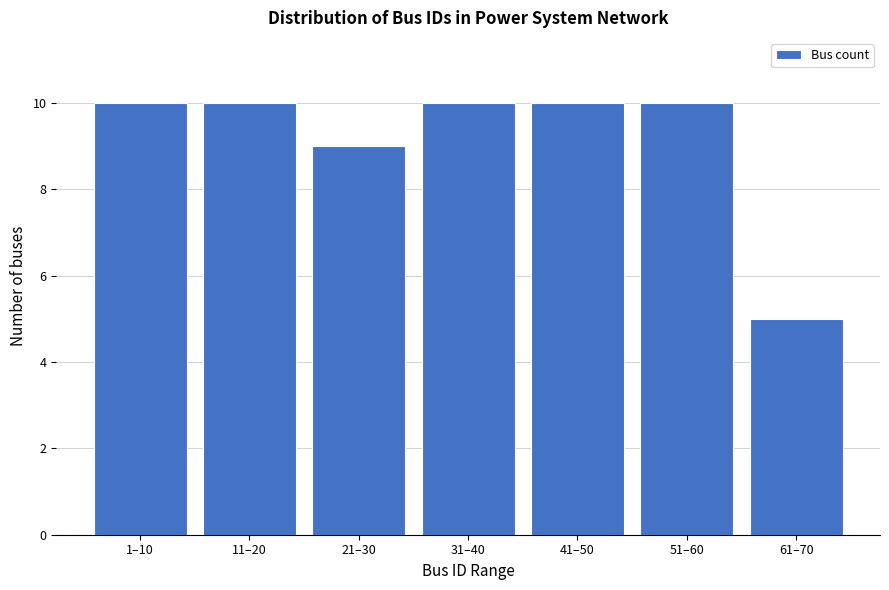

Reading left to right, list all the values displayed in this chart.

10	10	9	10	10	10	5